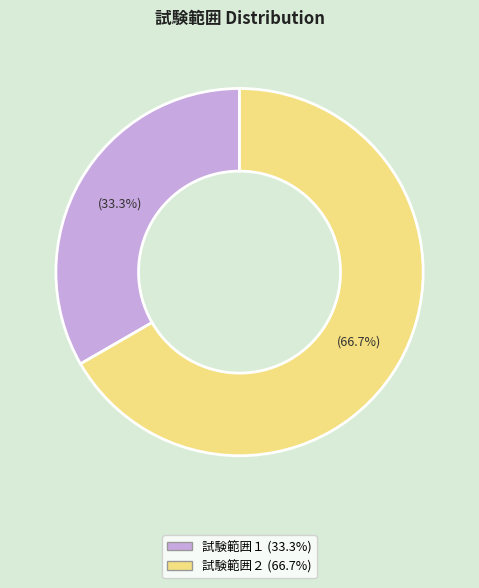

What percentage is the 試験範囲２ slice, to the nearest percent?

67%